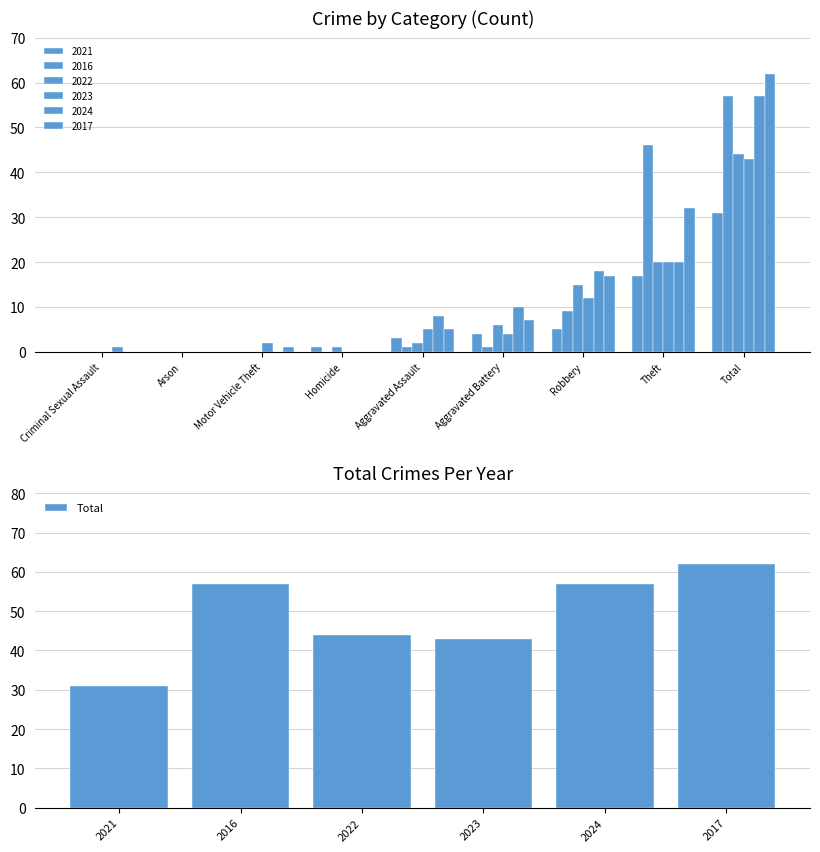

What is the average value?

49